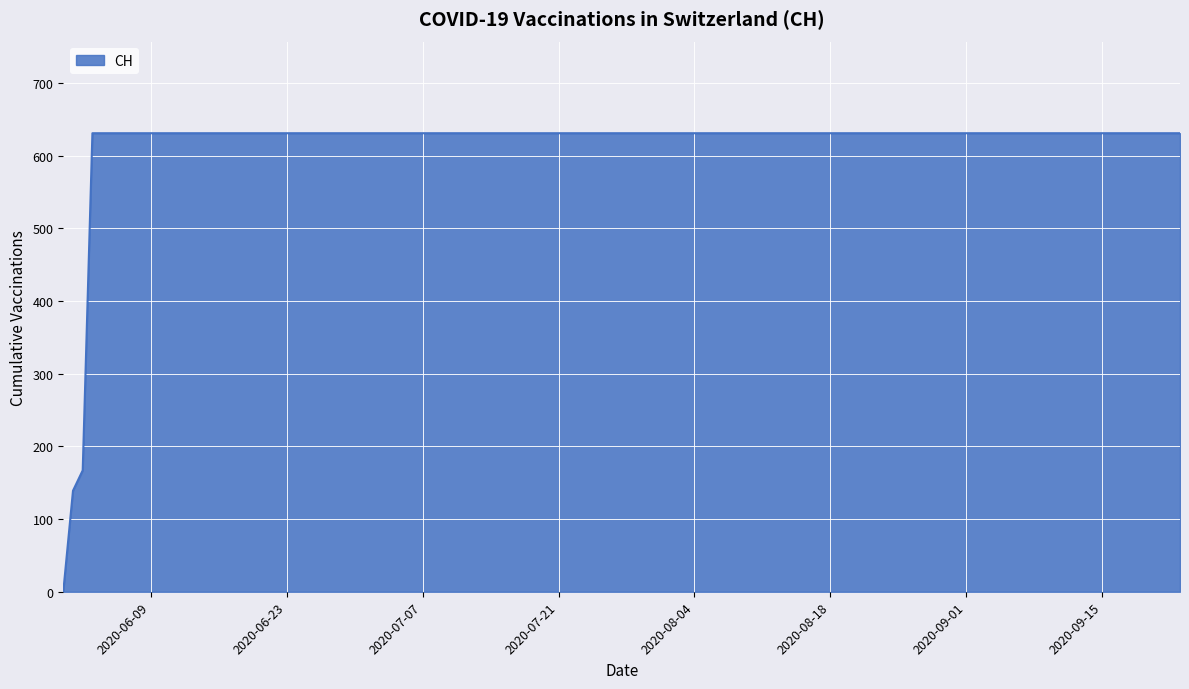

What is the greatest value displayed?

631